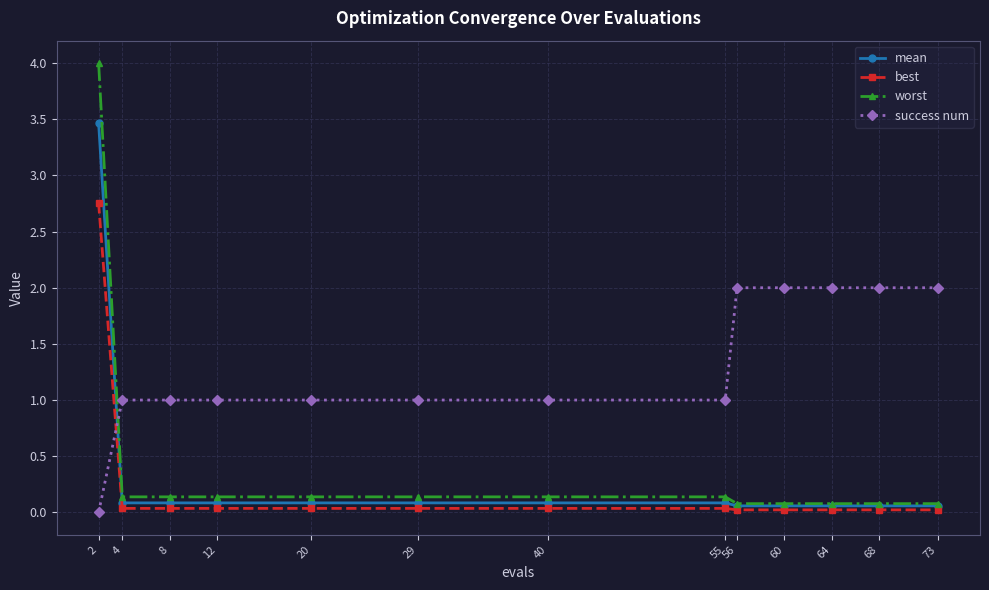

True or false: best and mean cross at least once.

False